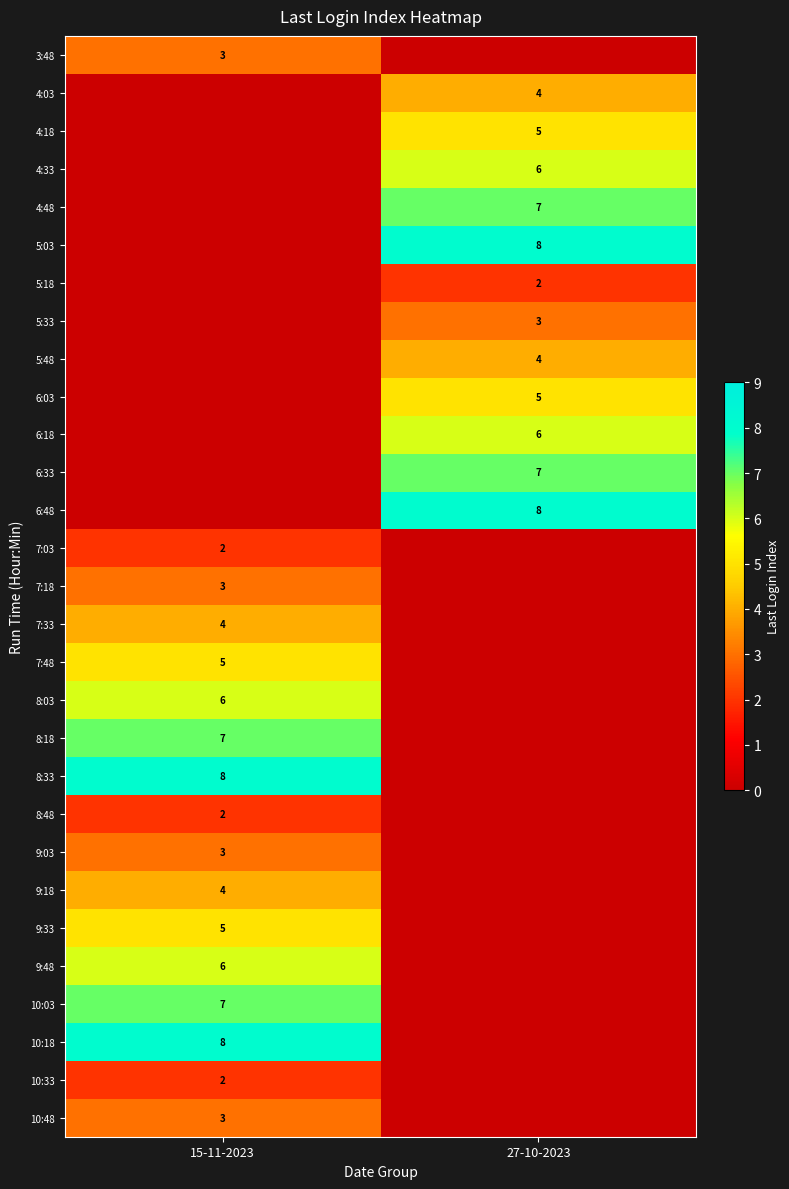

The value of 5:48 at 27-10-2023 is 2. True or false?

False